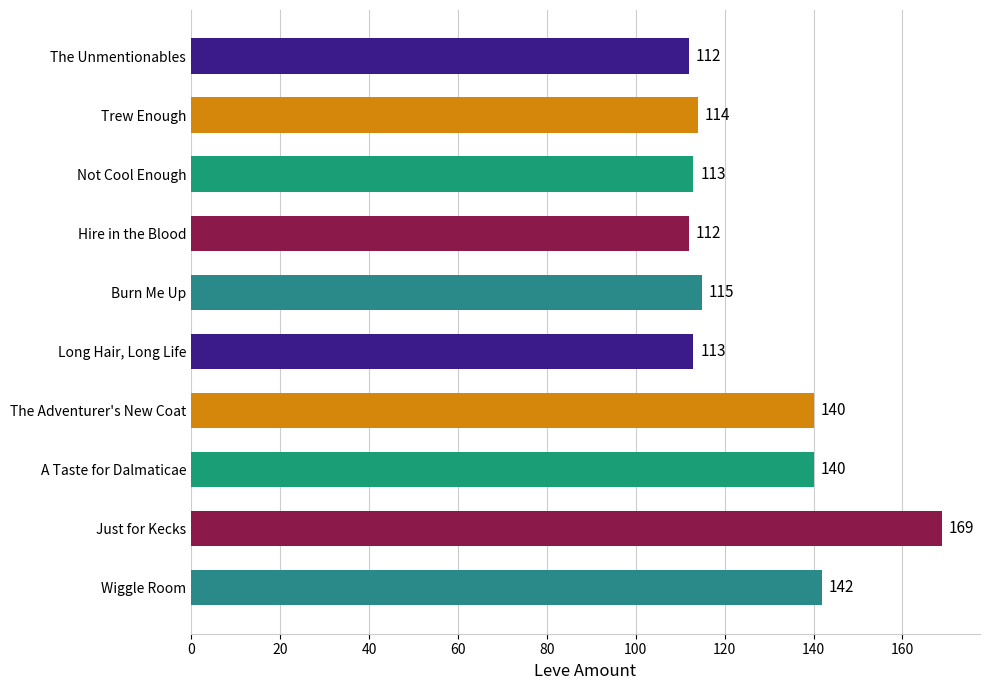

What is the sum of all values?

1270